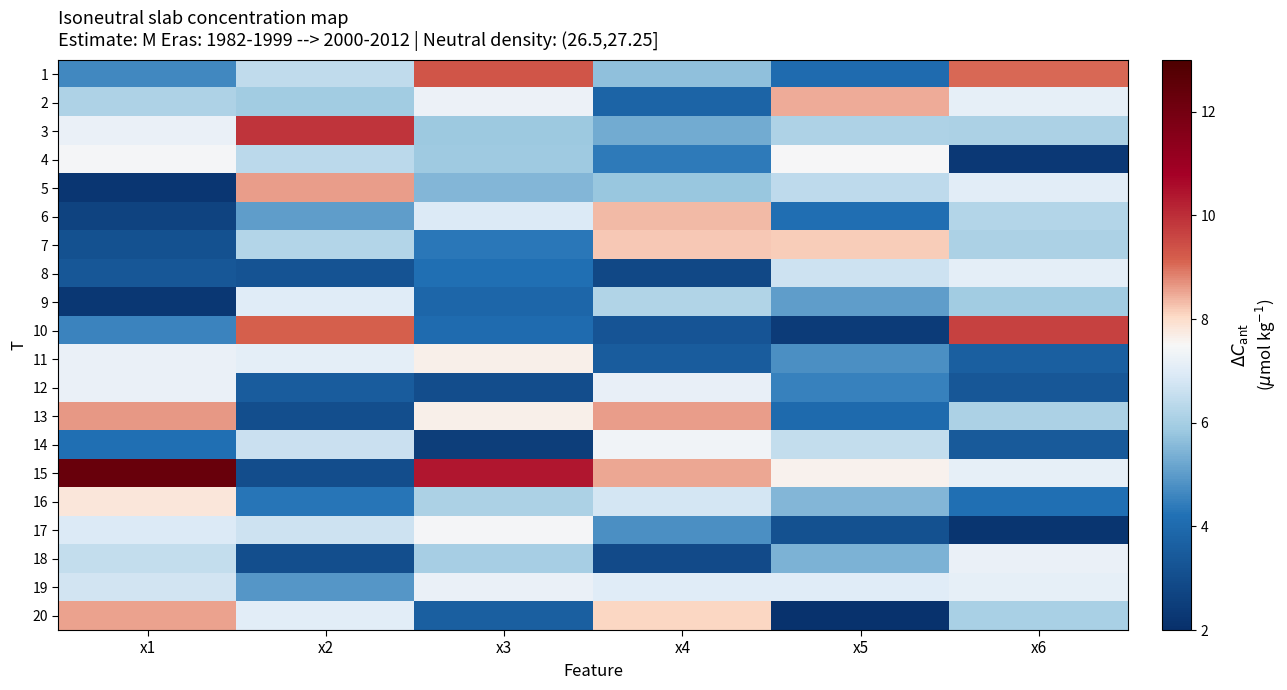

How many series are shown in this chart?

20